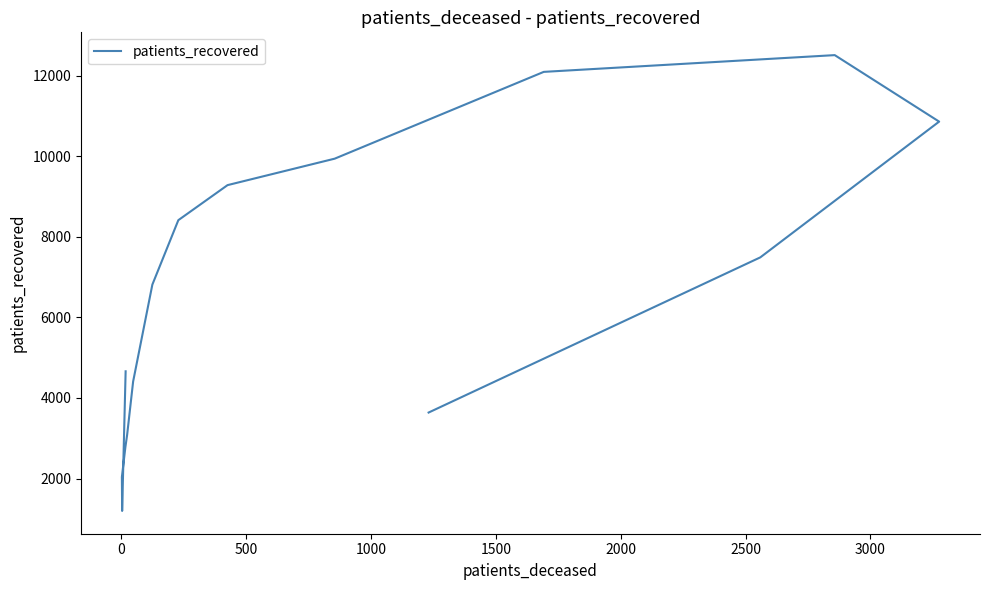

What is the label of the 10th point from the left?

9